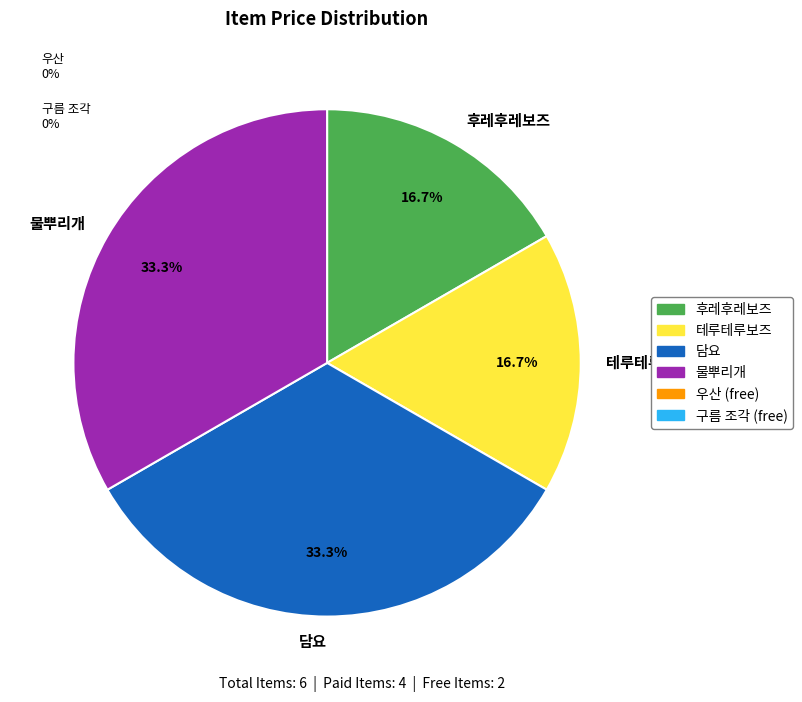

Which has a higher value, 후레후레보즈 or 담요?

담요